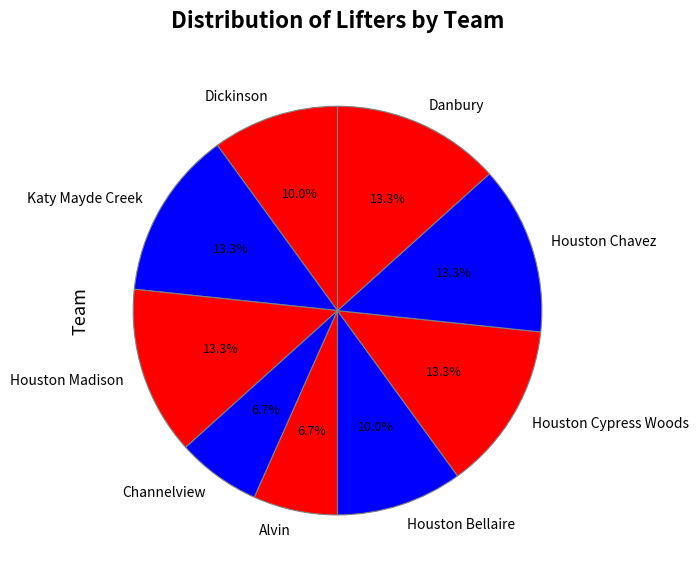

Is the sum of Danbury and Channelview greater than half?

No